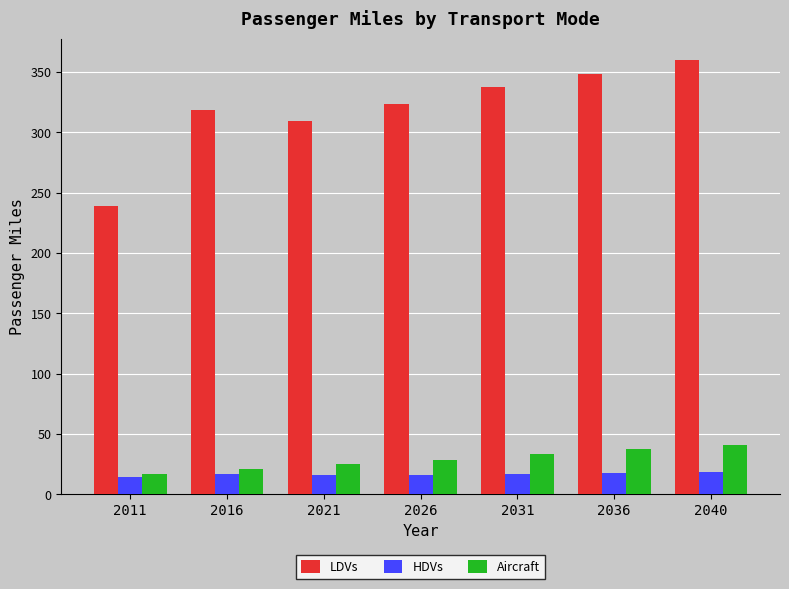

Which series has the largest range (max minus min)?

LDVs